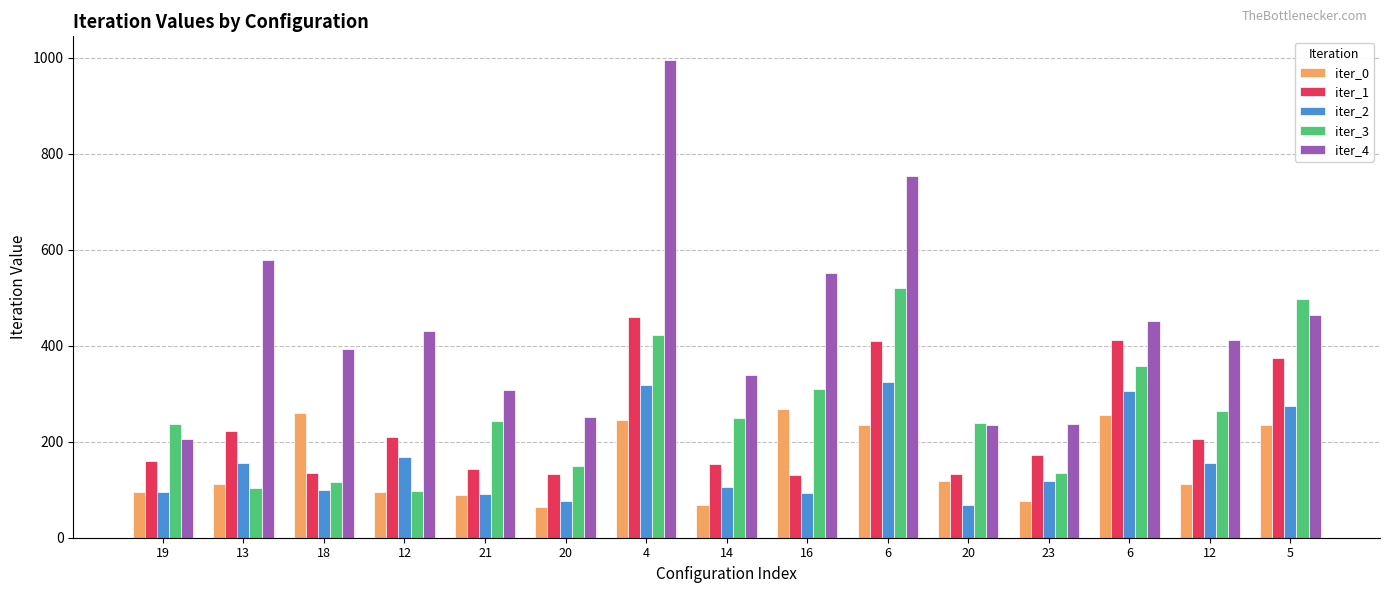

At which label is iter_4 closest to 600?

13